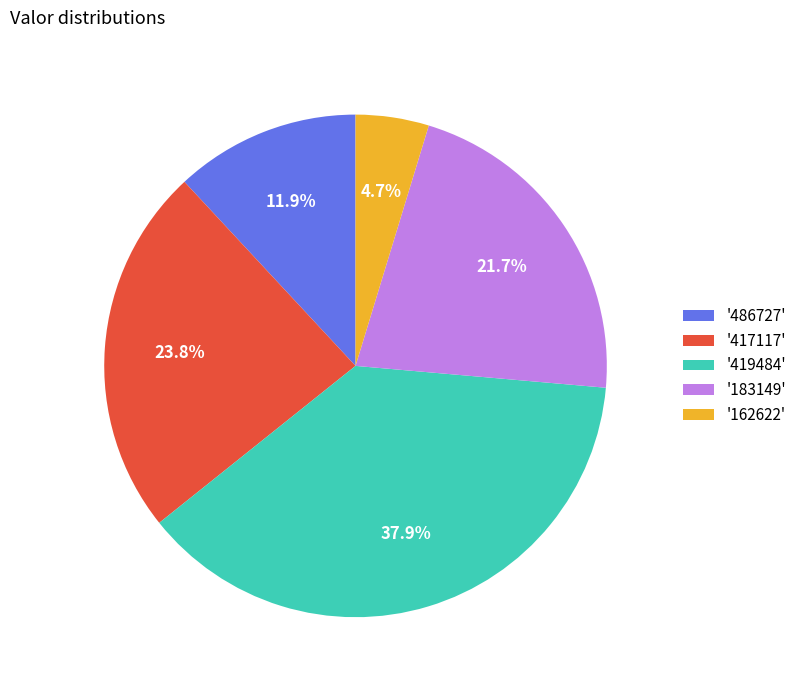

Count the number of slices in the pie.

5